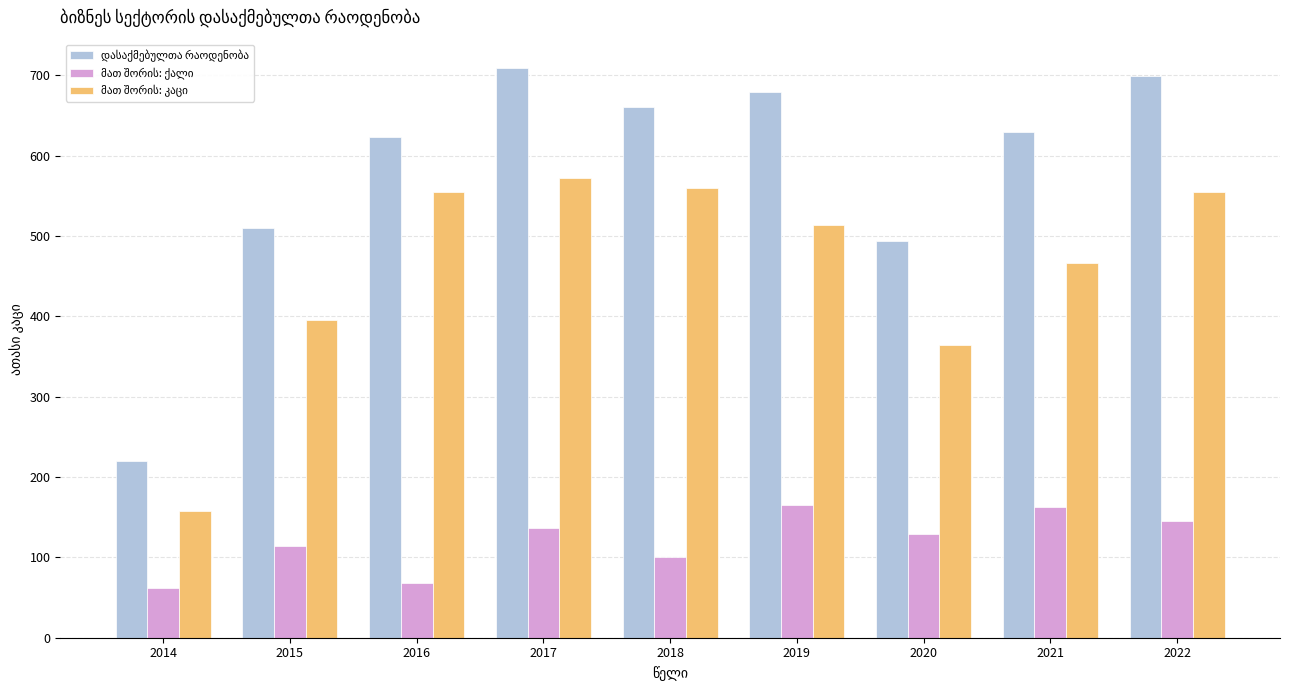

What is the spread (max minus min) of values at 2021?

466.9